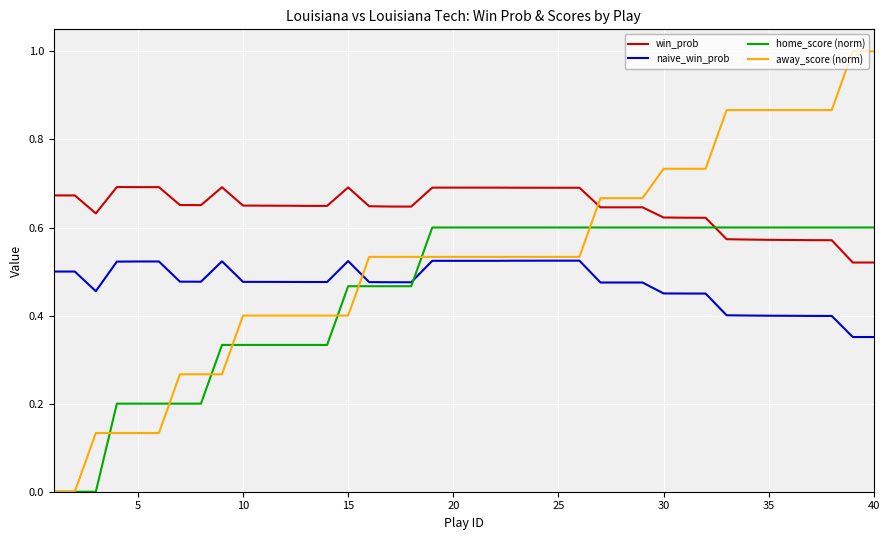

Which series has the largest total across all categories?

win_prob